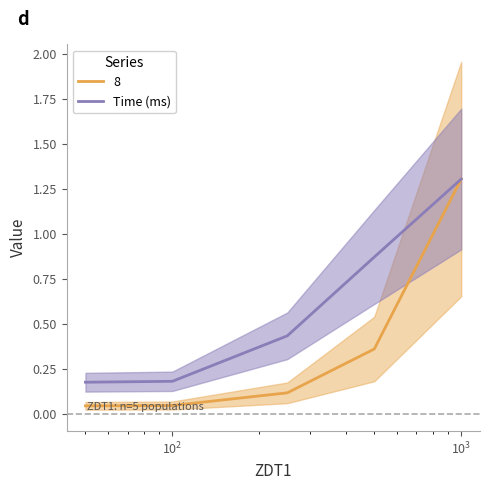

What is the highest value of the Time (ms) series?

1.3